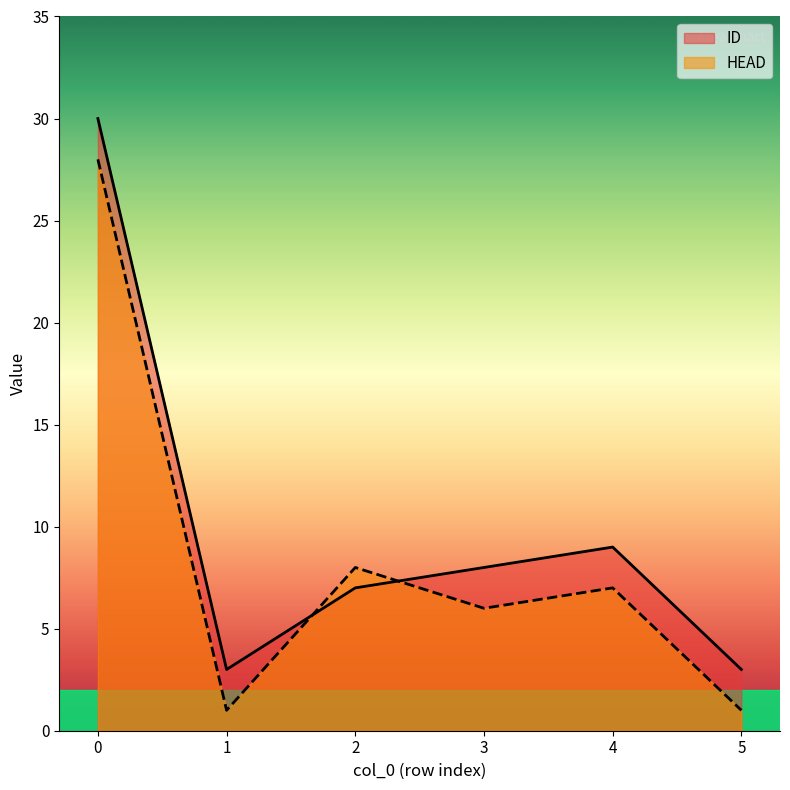

Does the chart display data point markers on the line(s)?

No